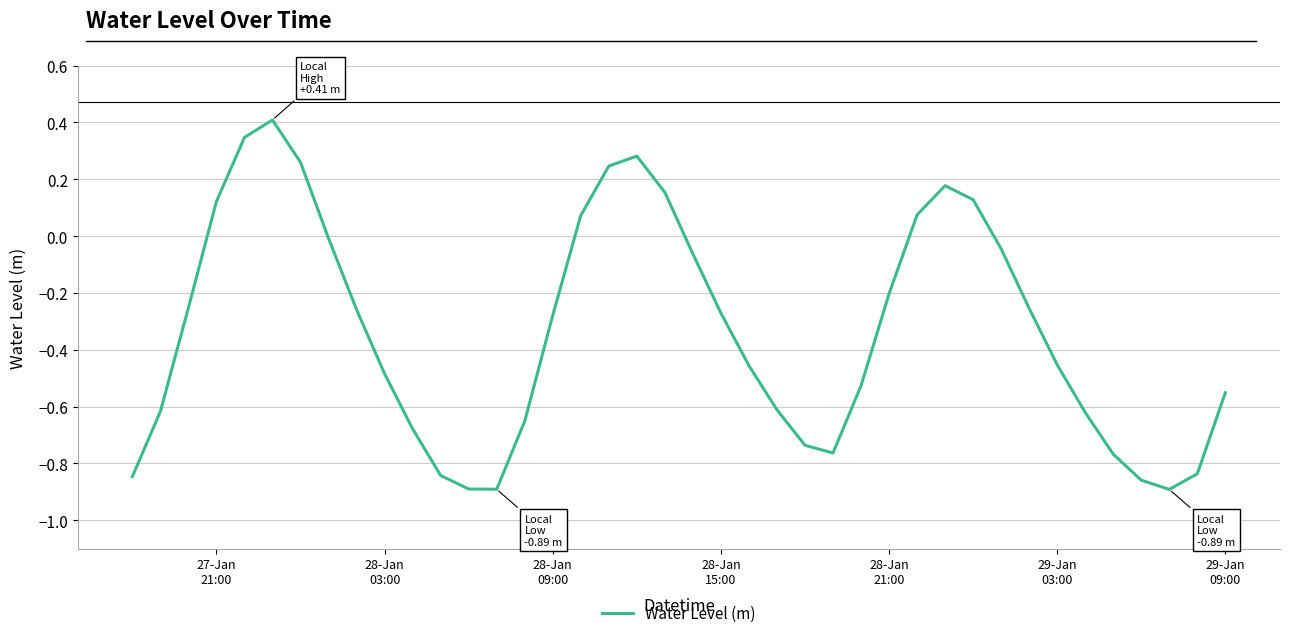

What is the greatest value displayed?

0.4